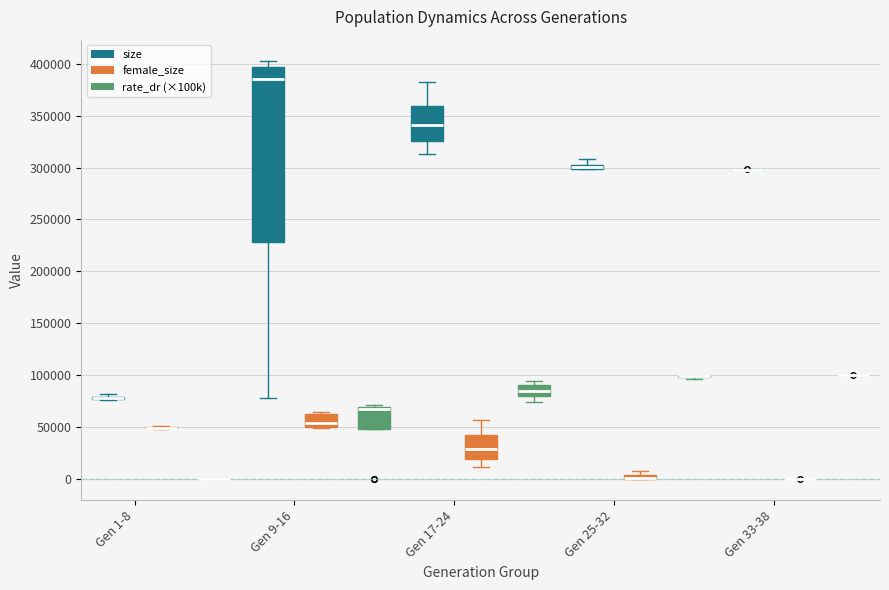

Which box is the tallest, from its lower edge to its upper edge?

Gen 9-16 (size)